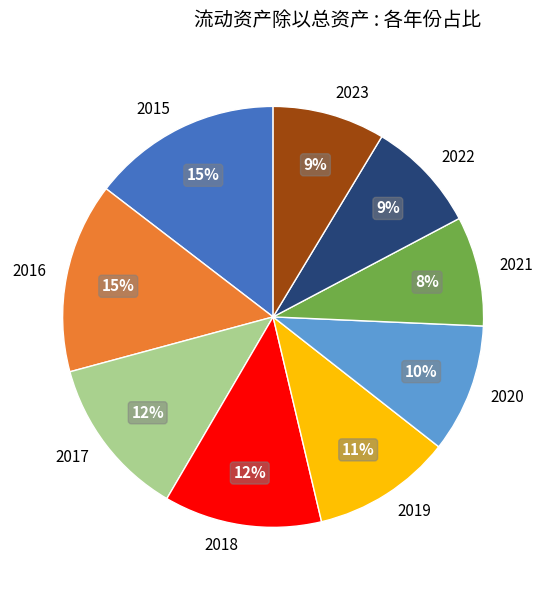

How many slices are in this pie chart?

9